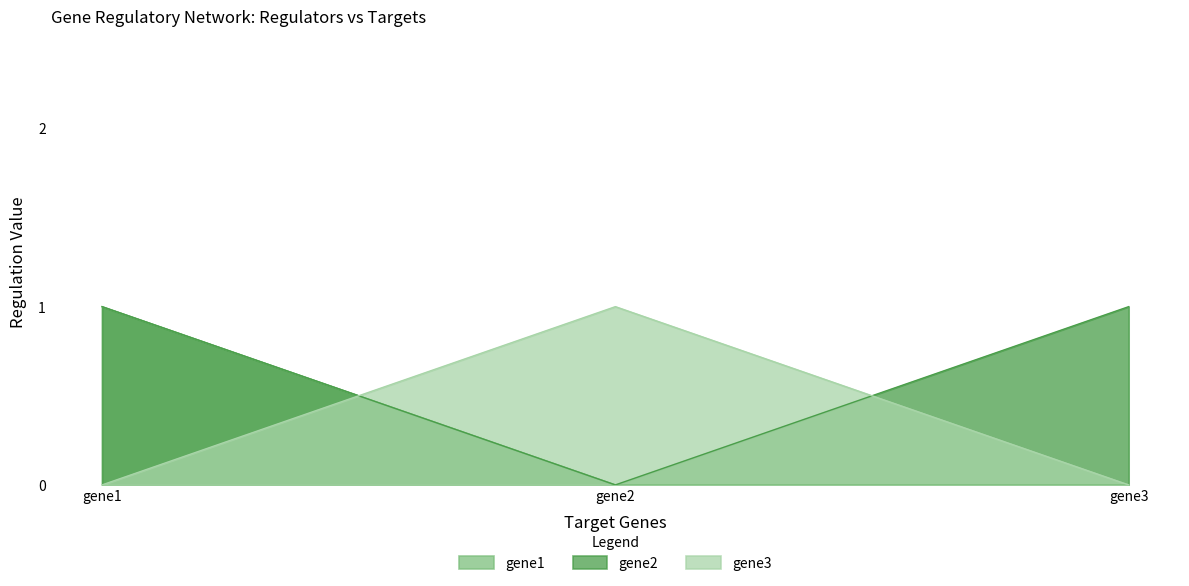

True or false: gene3 has a value of 0 at gene3.

True